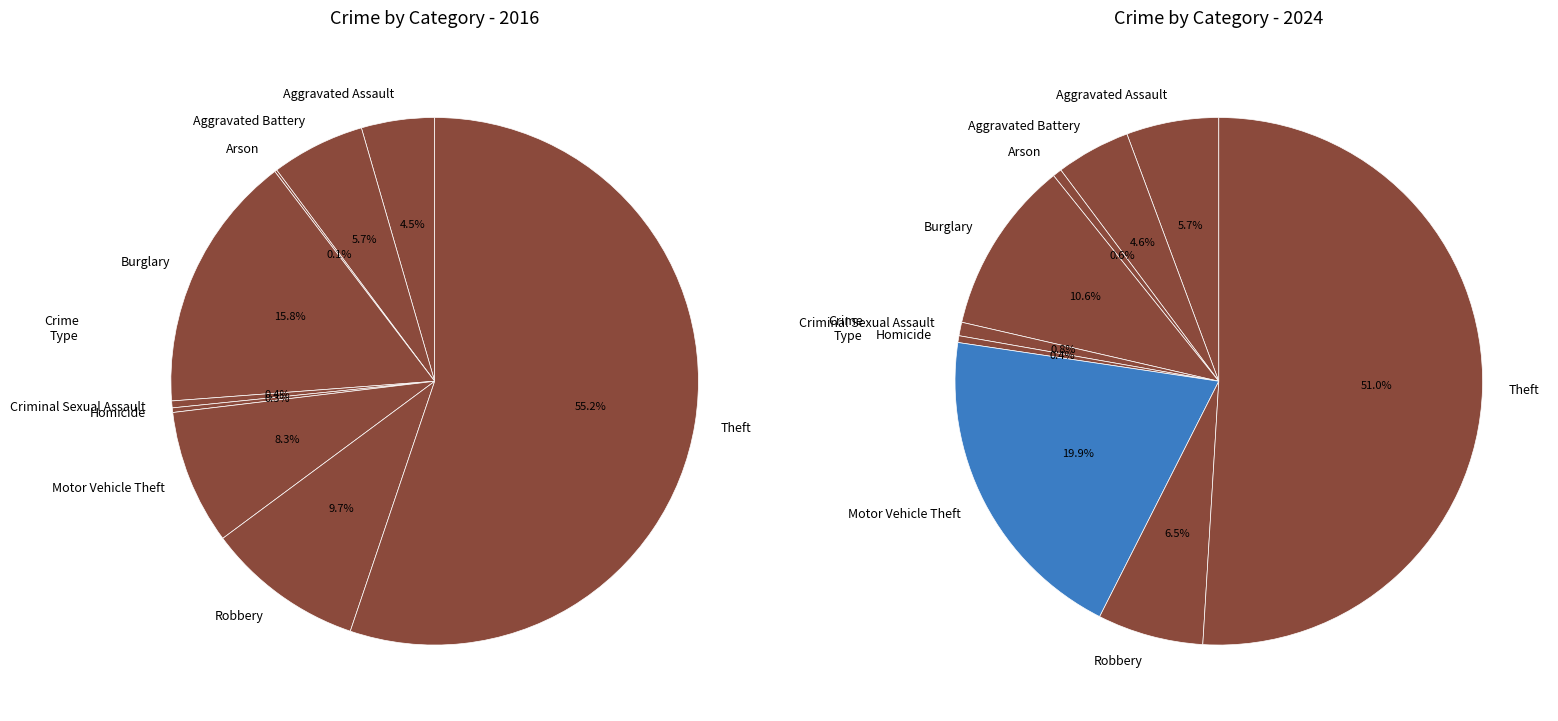

Which series has the largest range (max minus min)?

values_2016